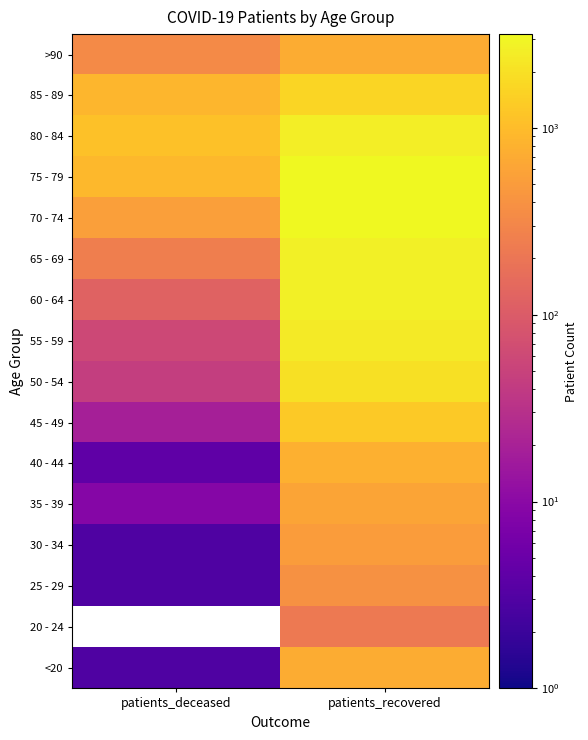

What is the spread (max minus min) of values at patients_deceased?

1102